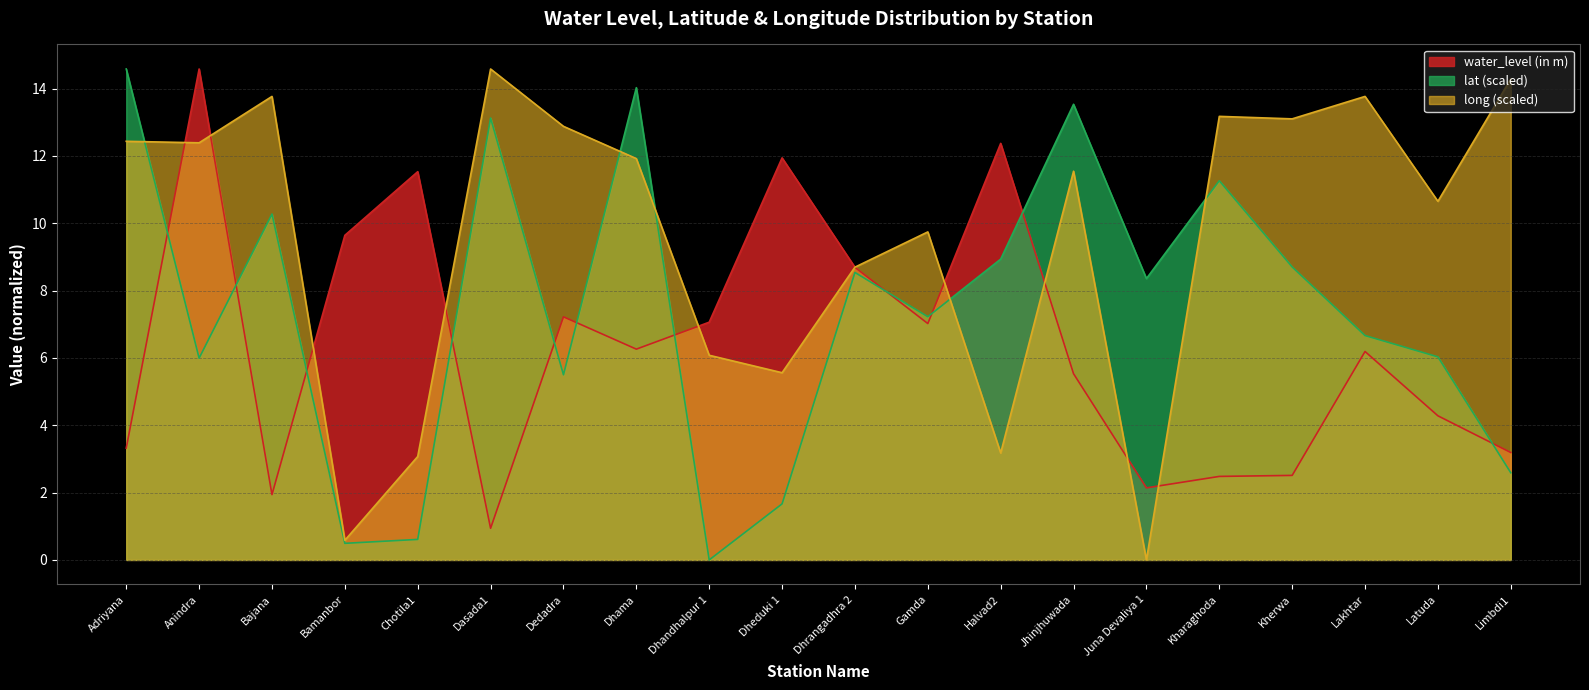

At which category does lat reach its first local valley?

Anindra